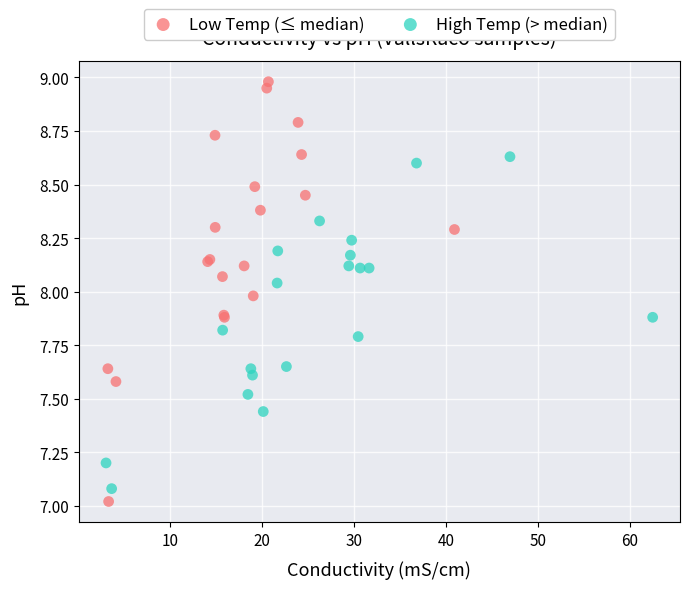

Which series reaches the minimum Y coordinate?

Low Temp (≤ median)